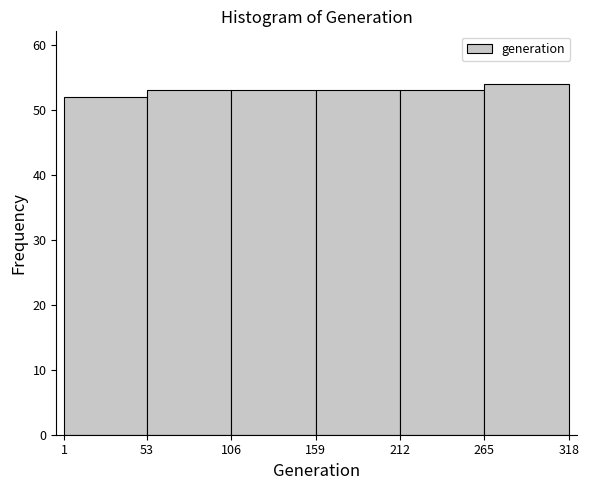

Over which range of the x-axis is the bar tallest?

265 to 318